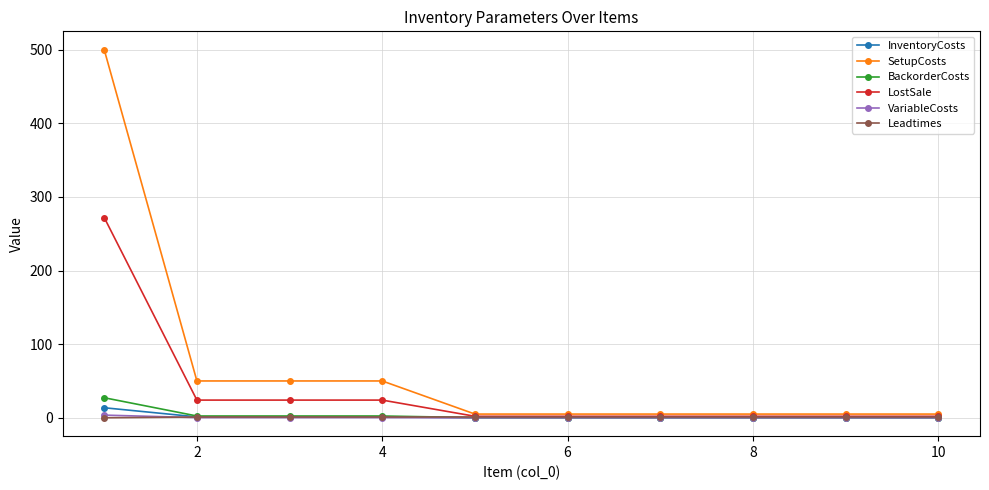

Count the number of categories in the chart.

10